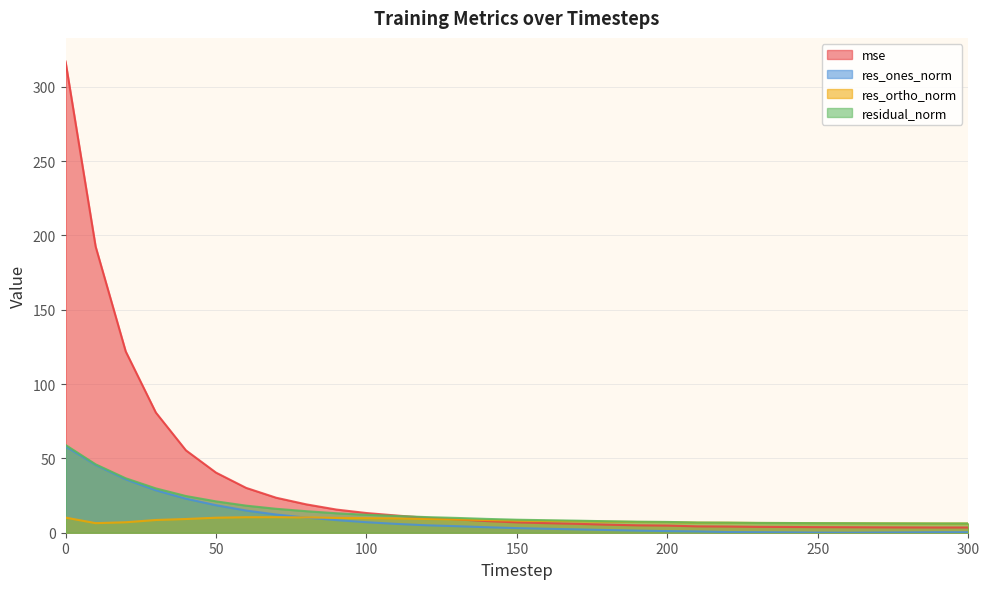

What is the difference between the second highest and minimum values in the mse series?

189.0